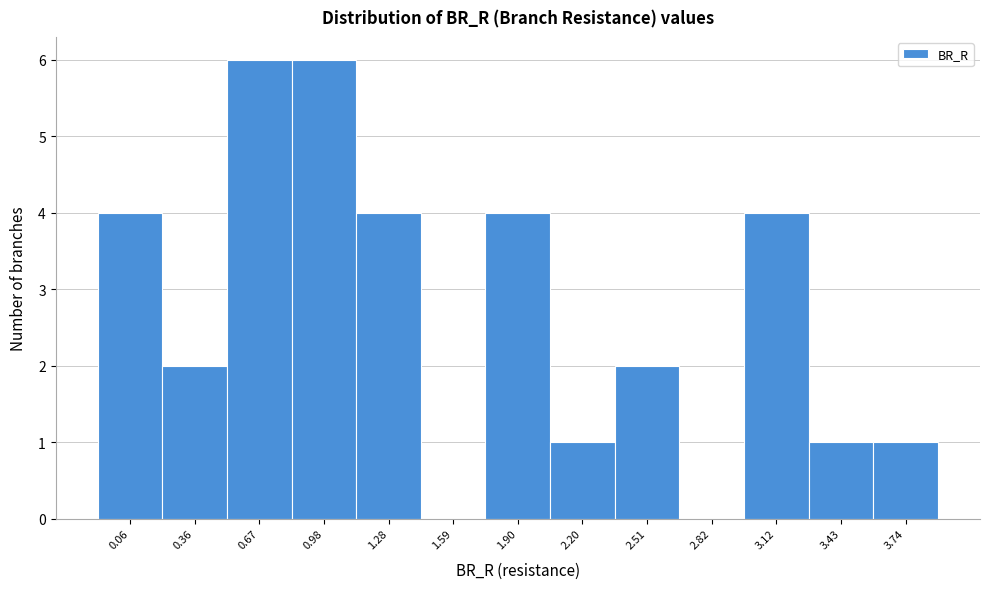

Reading left to right, transcribe all the data shown in this chart.

0.06=4	0.36=2	0.67=6	0.98=6	1.28=4	1.59=0	1.90=4	2.20=1	2.51=2	2.82=0	3.12=4	3.43=1	3.74=1